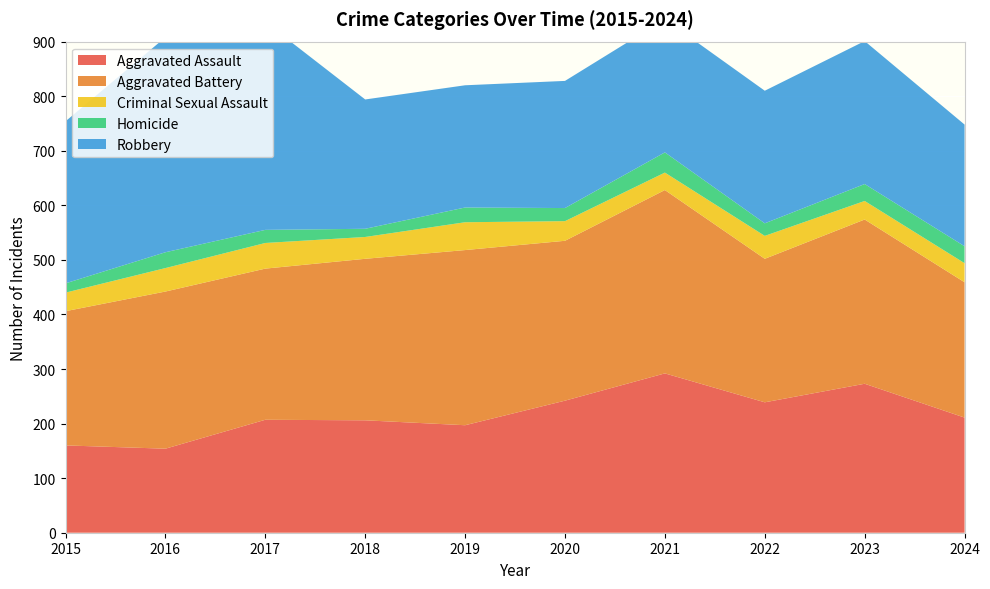

Reading right to left, extract all data points from this chart.

Aggravated Assault: 2024=211	2023=273	2022=239	2021=292	2020=242	2019=197	2018=206	2017=207	2016=154	2015=160
Aggravated Battery: 2024=248	2023=301	2022=263	2021=336	2020=293	2019=321	2018=296	2017=277	2016=288	2015=246
Criminal Sexual Assault: 2024=35	2023=34	2022=42	2021=32	2020=36	2019=51	2018=40	2017=47	2016=43	2015=34
Homicide: 2024=31	2023=31	2022=23	2021=37	2020=24	2019=27	2018=15	2017=24	2016=29	2015=17
Robbery: 2024=223	2023=262	2022=243	2021=244	2020=233	2019=224	2018=237	2017=381	2016=394	2015=297